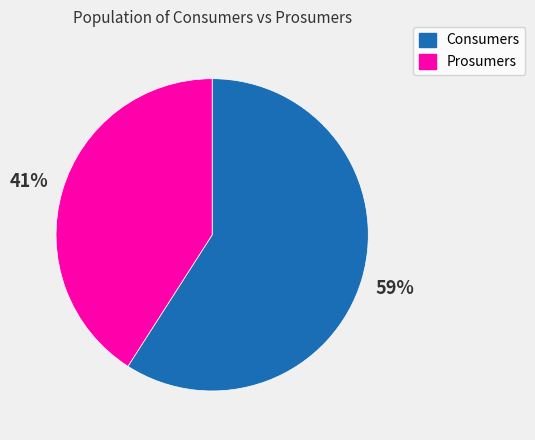

Is there any slice that represents more than half of the pie?

Yes